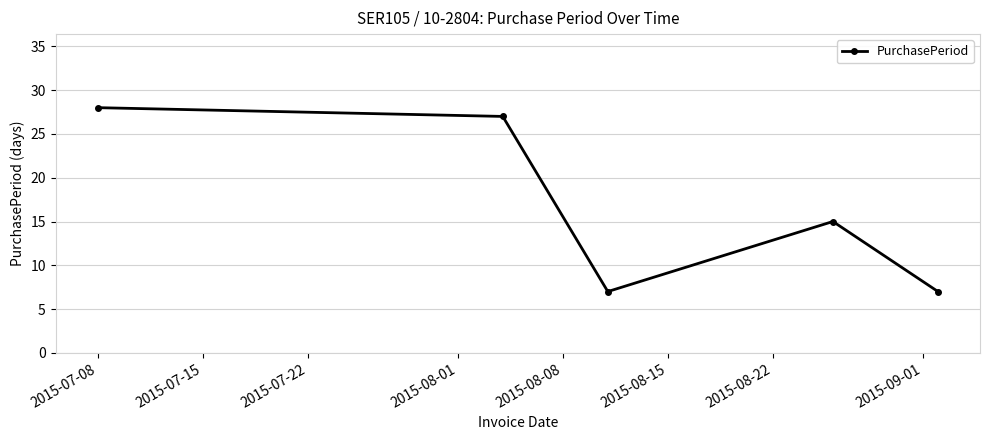

Reading left to right, transcribe all the data shown in this chart.

28	27	7	15	7